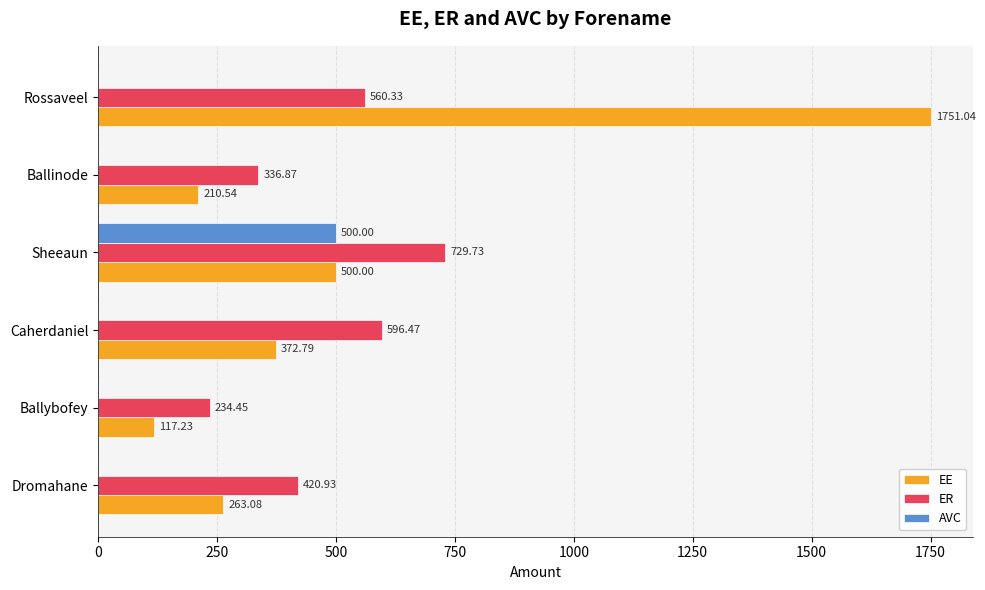

At which category is the sum across all series the highest?

Rossaveel